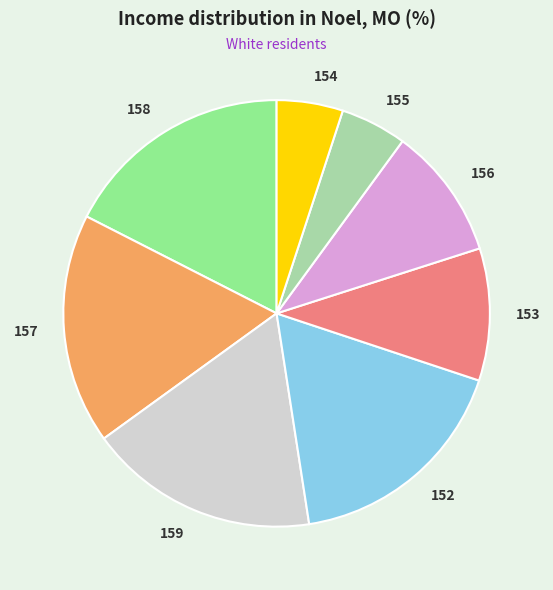

Approximately how many times larger is the value at 154 compared to 155?

1.0